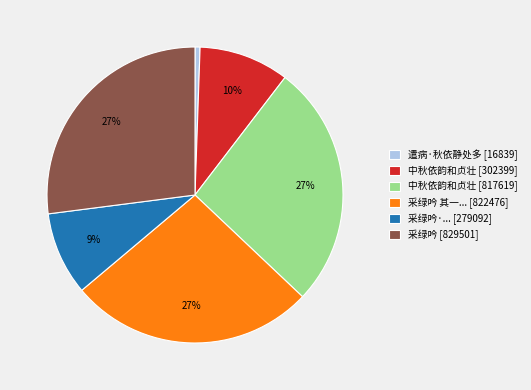

Is 采绿吟·... [279092] the majority of the pie?

No